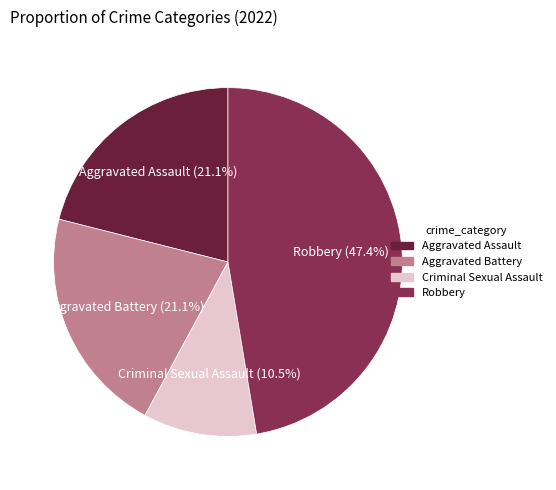

Approximately how many times larger is the value at Robbery compared to Criminal Sexual Assault?

4.5